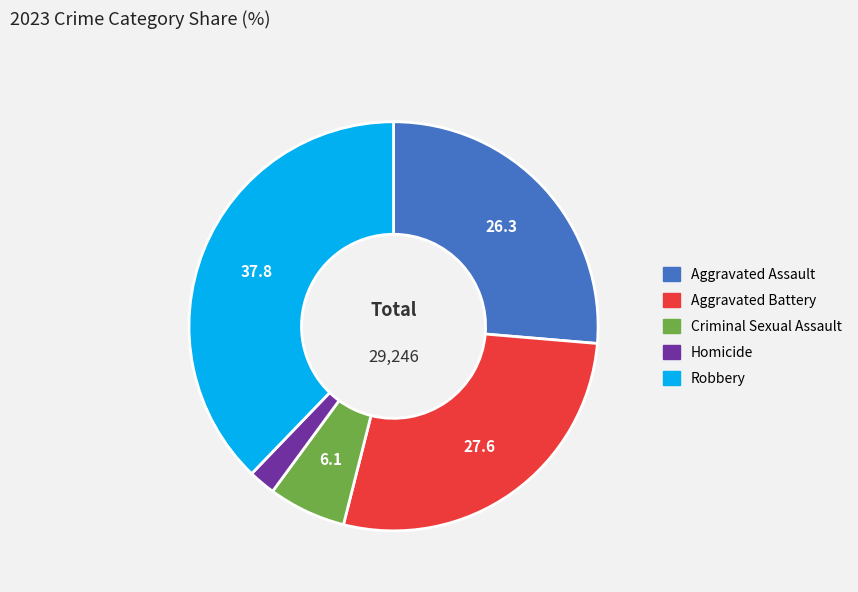

Which slice is the smallest?

Homicide